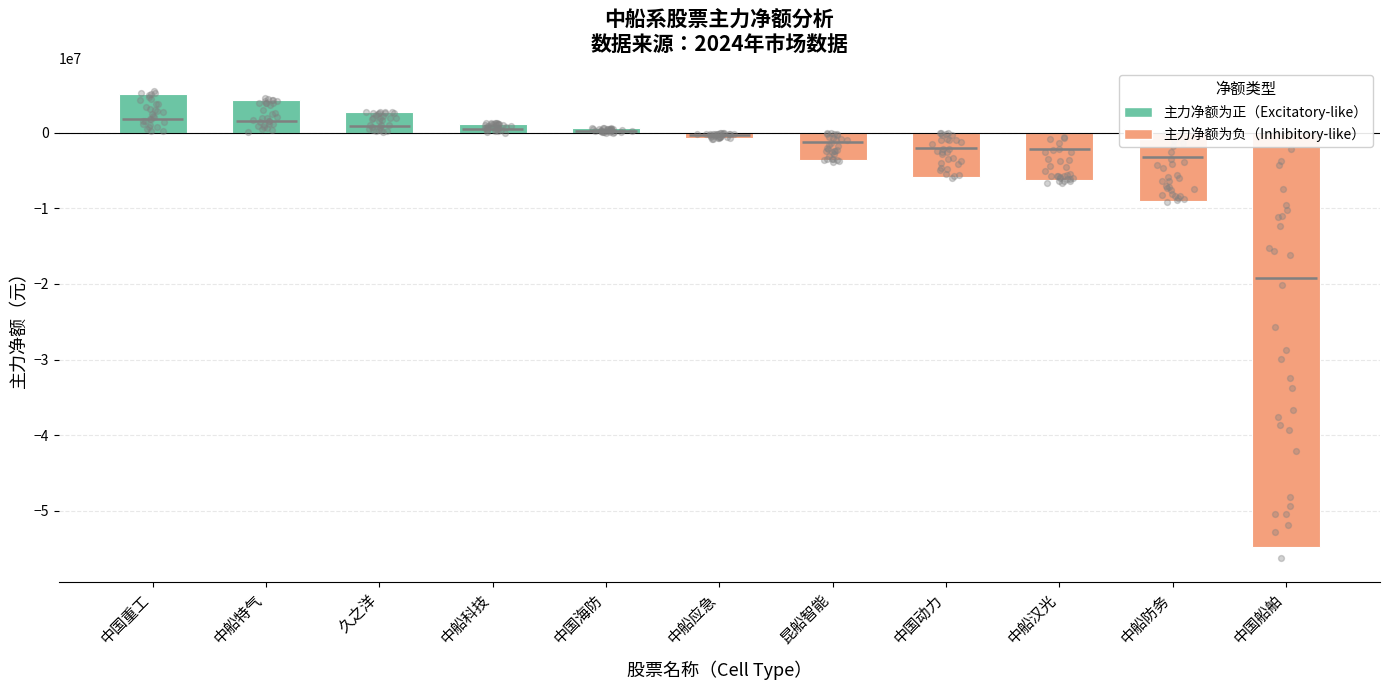

Which series has the widest spread of Y values?

主力净额